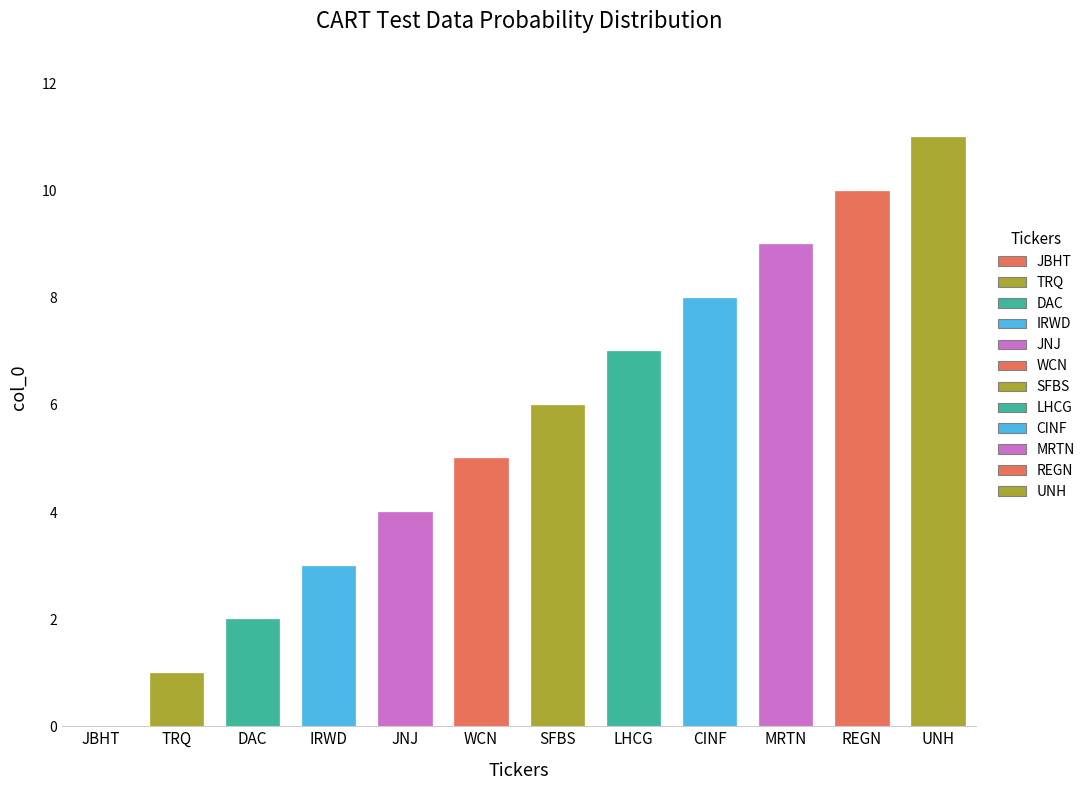

What is the change in value from IRWD to WCN?

+2